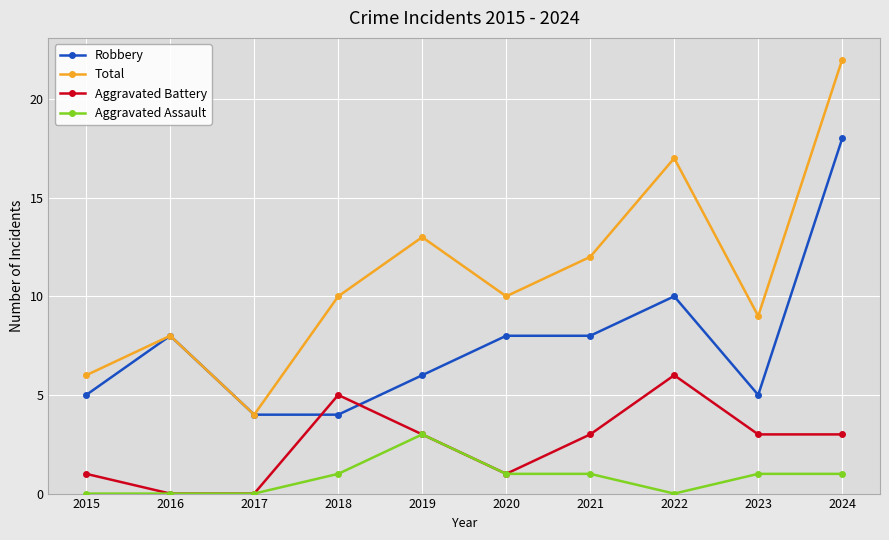

At 2023, list the series in order from largest to smallest.

Total, Robbery, Aggravated Battery, Aggravated Assault